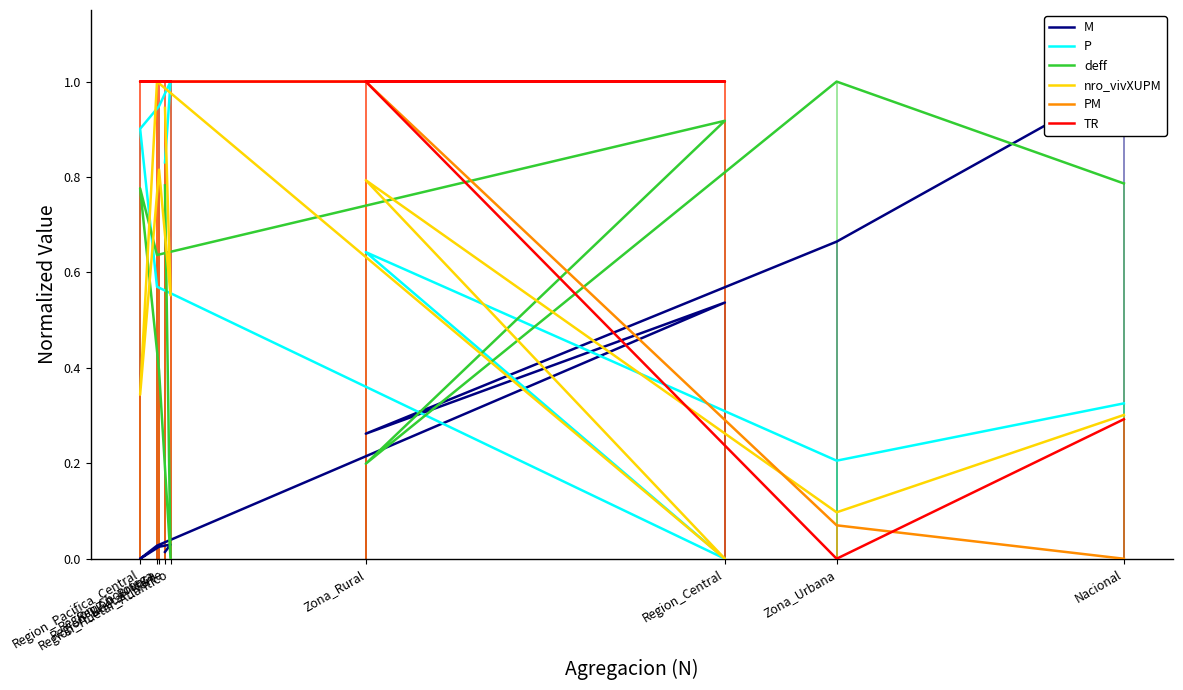

What are all the series names shown in the legend?

M, P, deff, nro_vivXUPM, PM, TR